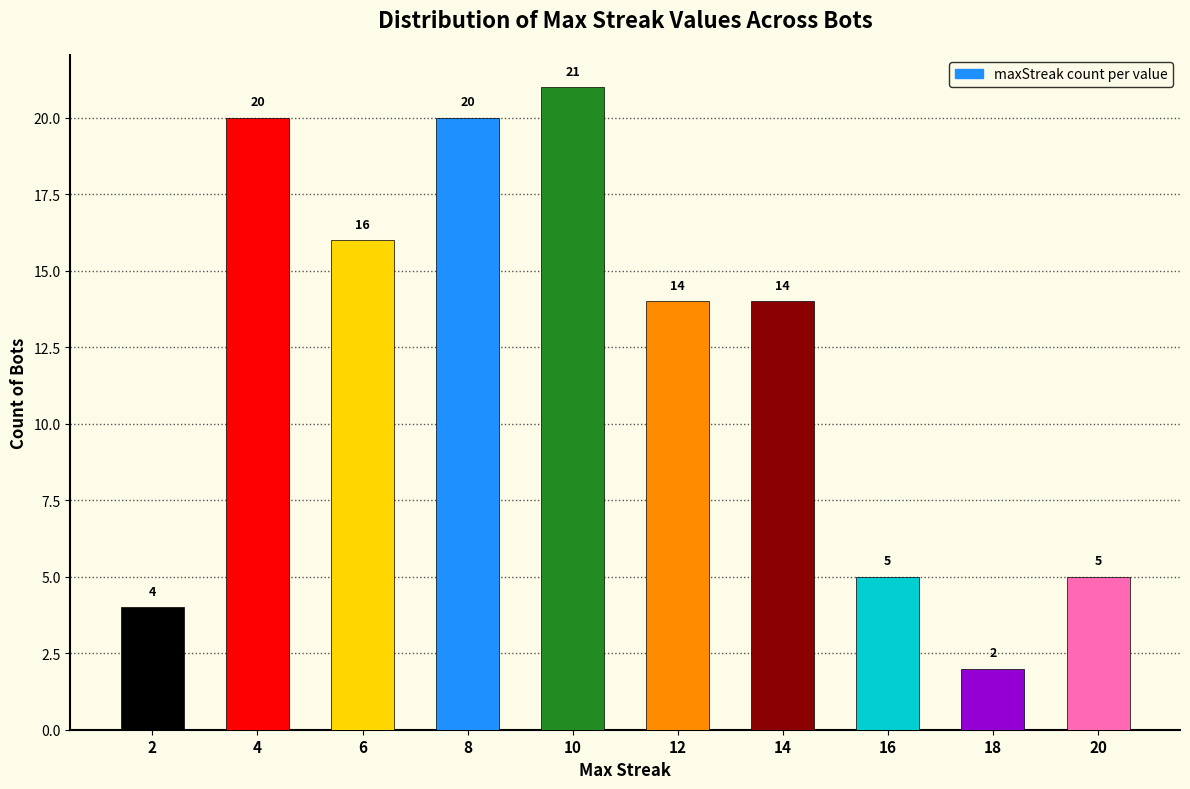

Reading right to left, list all the values displayed in this chart.

5	2	5	14	14	21	20	16	20	4